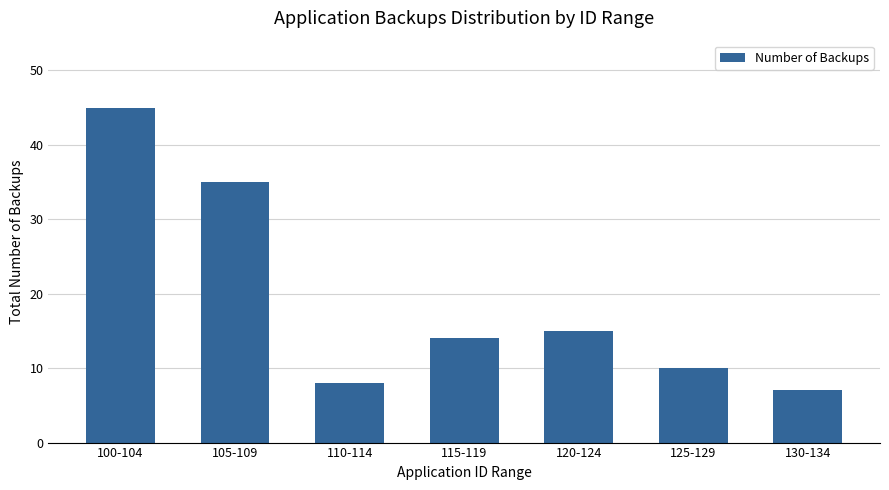

What is the value of the 6th bar from the left?

10